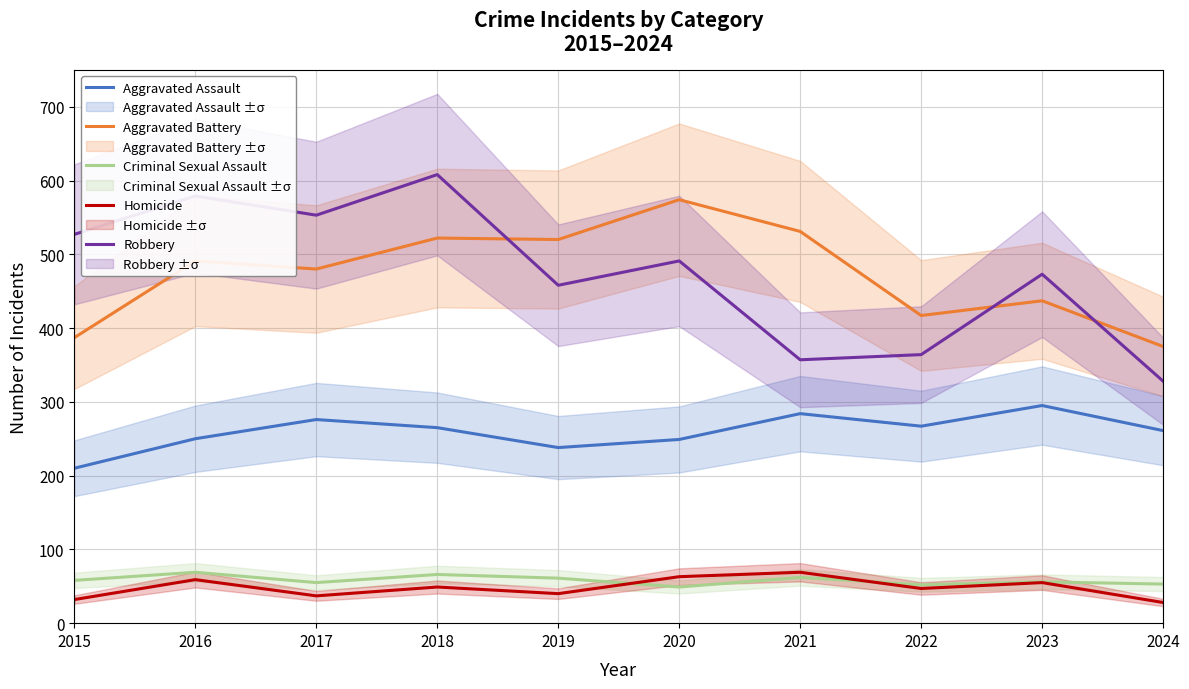

What is the maximum value for Robbery?

608